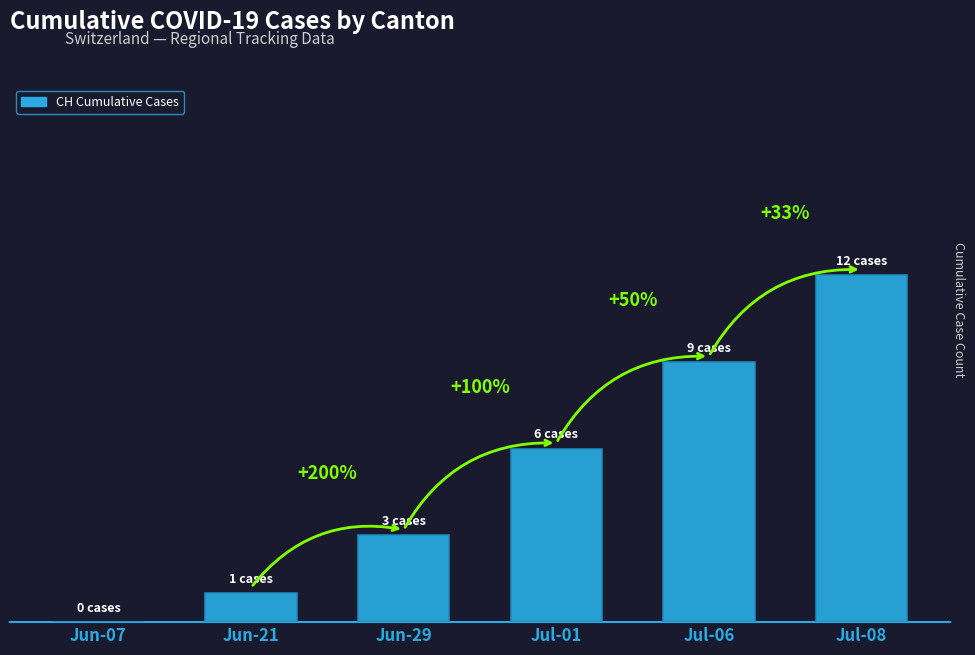

Is it true that the value at Jul-08 is 7?

False